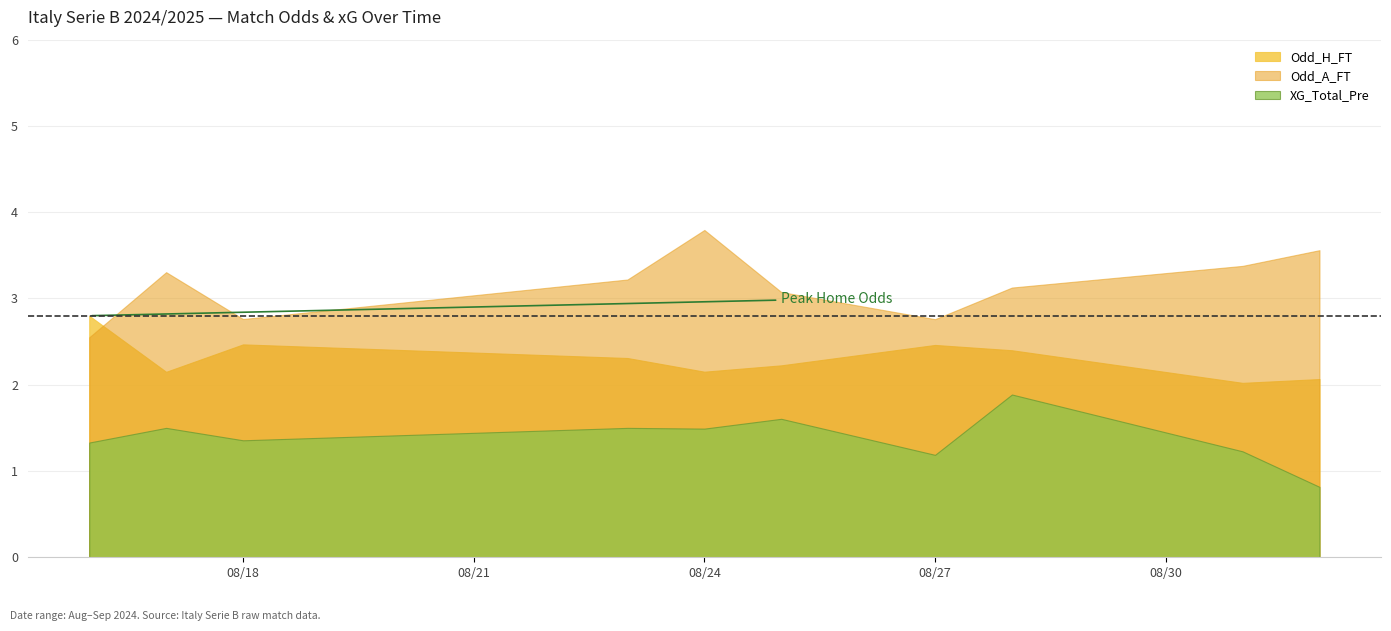

What is the smallest value displayed?

0.8